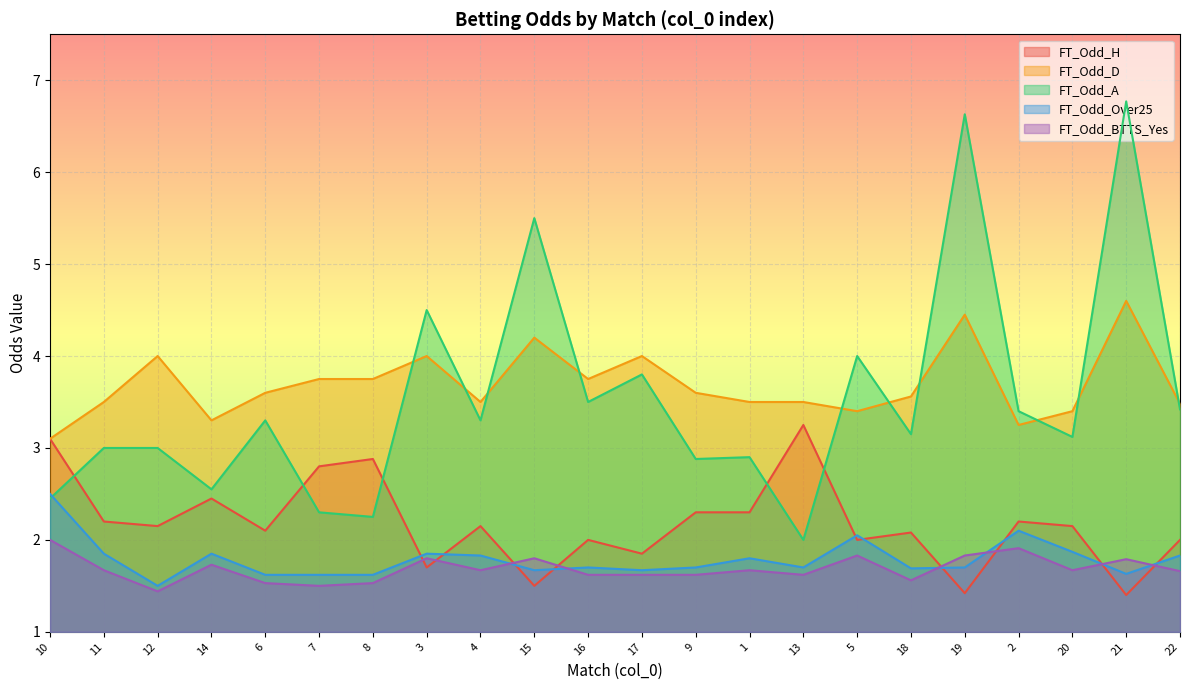

What position from the left is 22?

22